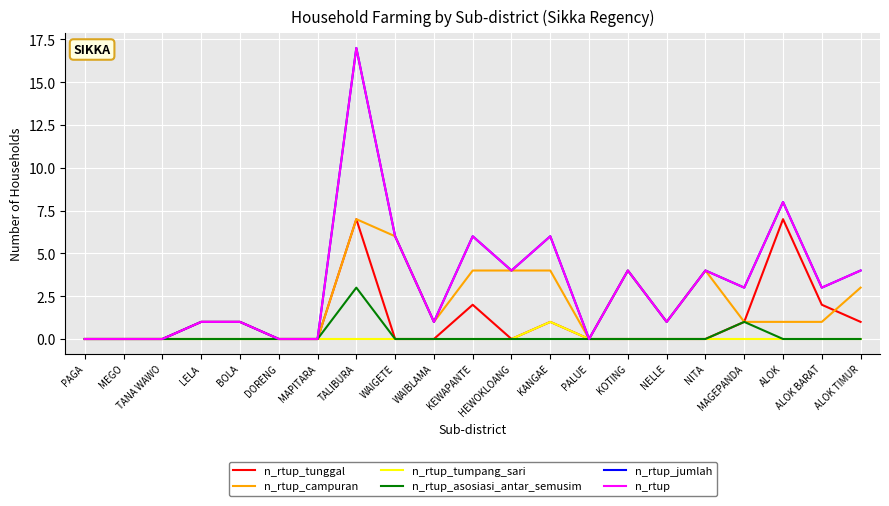

Reading right to left, list all the values displayed in this chart.

n_rtup_tunggal: 1	2	7	1	0	0	0	0	1	0	2	0	0	7	0	0	1	1	0	0	0
n_rtup_campuran: 3	1	1	1	4	1	4	0	4	4	4	1	6	7	0	0	0	0	0	0	0
n_rtup_tumpang_sari: 0	0	0	0	0	0	0	0	1	0	0	0	0	0	0	0	0	0	0	0	0
n_rtup_asosiasi_antar_semusim: 0	0	0	1	0	0	0	0	0	0	0	0	0	3	0	0	0	0	0	0	0
n_rtup_jumlah: 4	3	8	3	4	1	4	0	6	4	6	1	6	17	0	0	1	1	0	0	0
n_rtup: 4	3	8	3	4	1	4	0	6	4	6	1	6	17	0	0	1	1	0	0	0